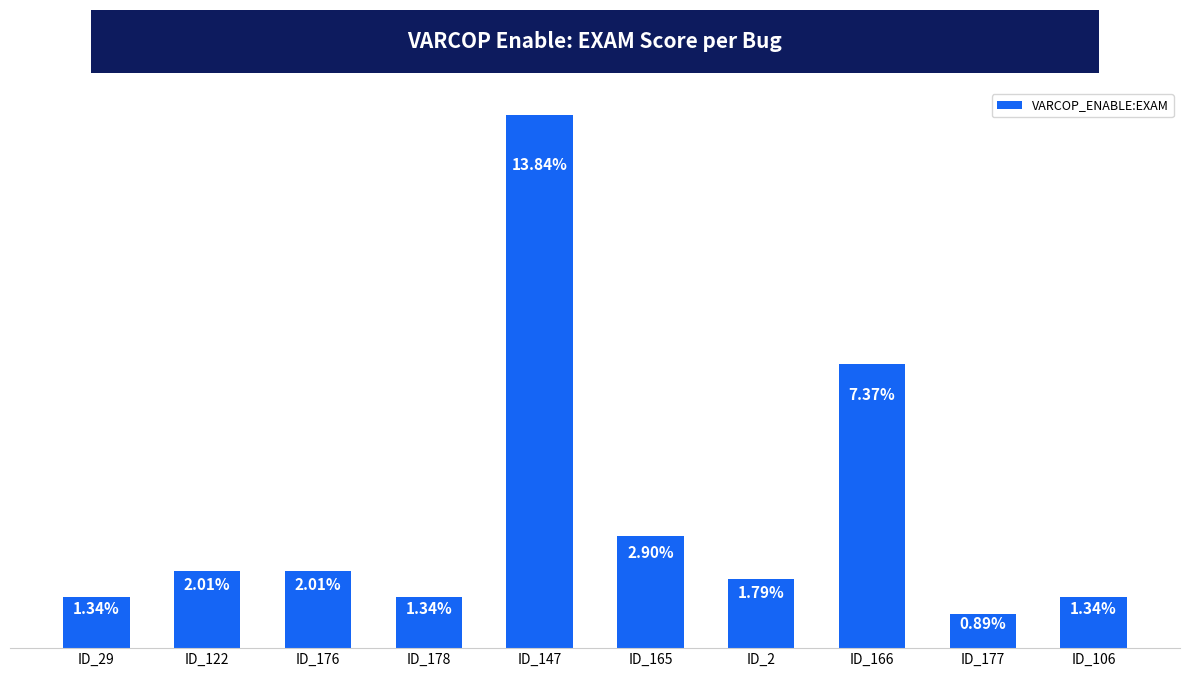

Between ID_106 and ID_2, which is larger?

ID_2